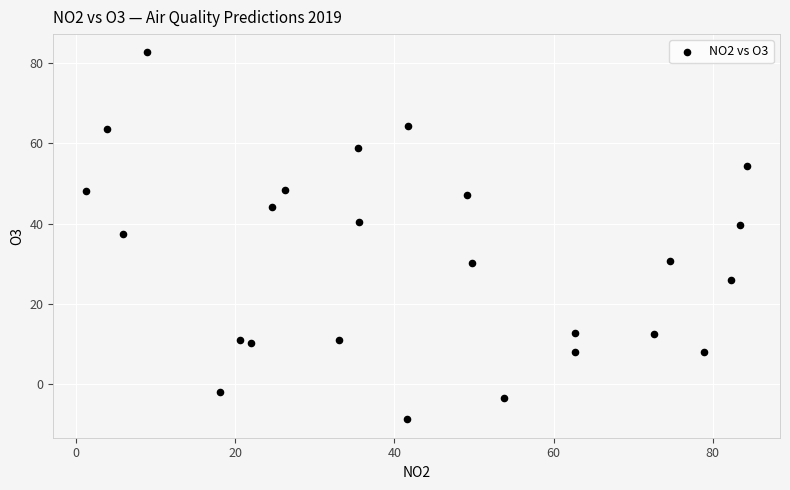

What is the range of Y values (max minus min)?

91.3